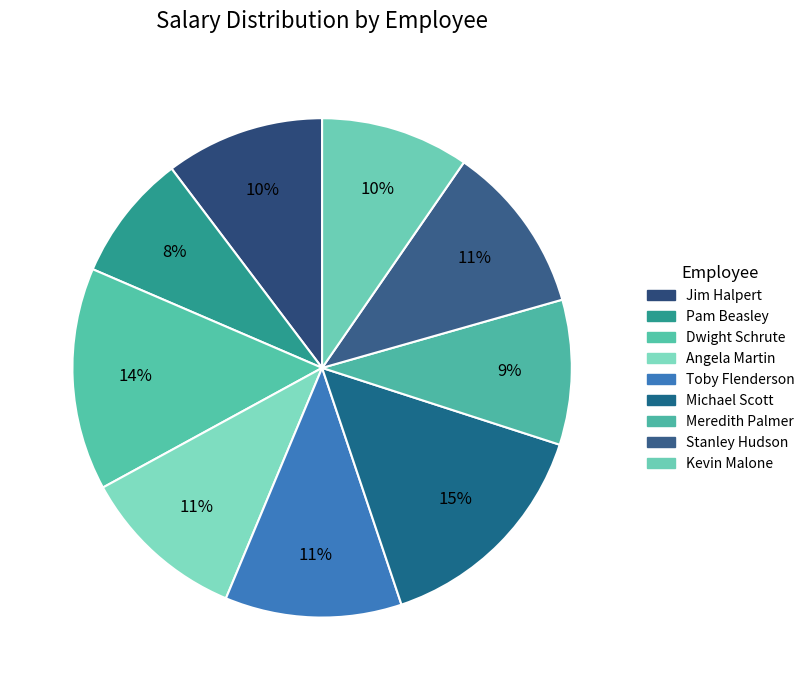

Which category has the biggest portion of the pie?

Michael Scott